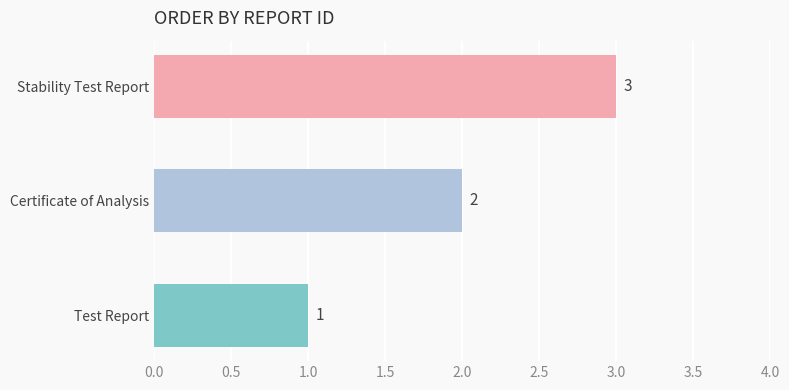

Count the values in the range 1 to 3.

3